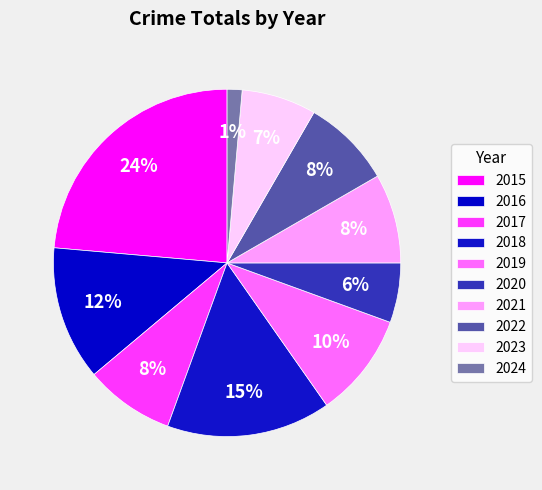

How many slices are in this pie chart?

10